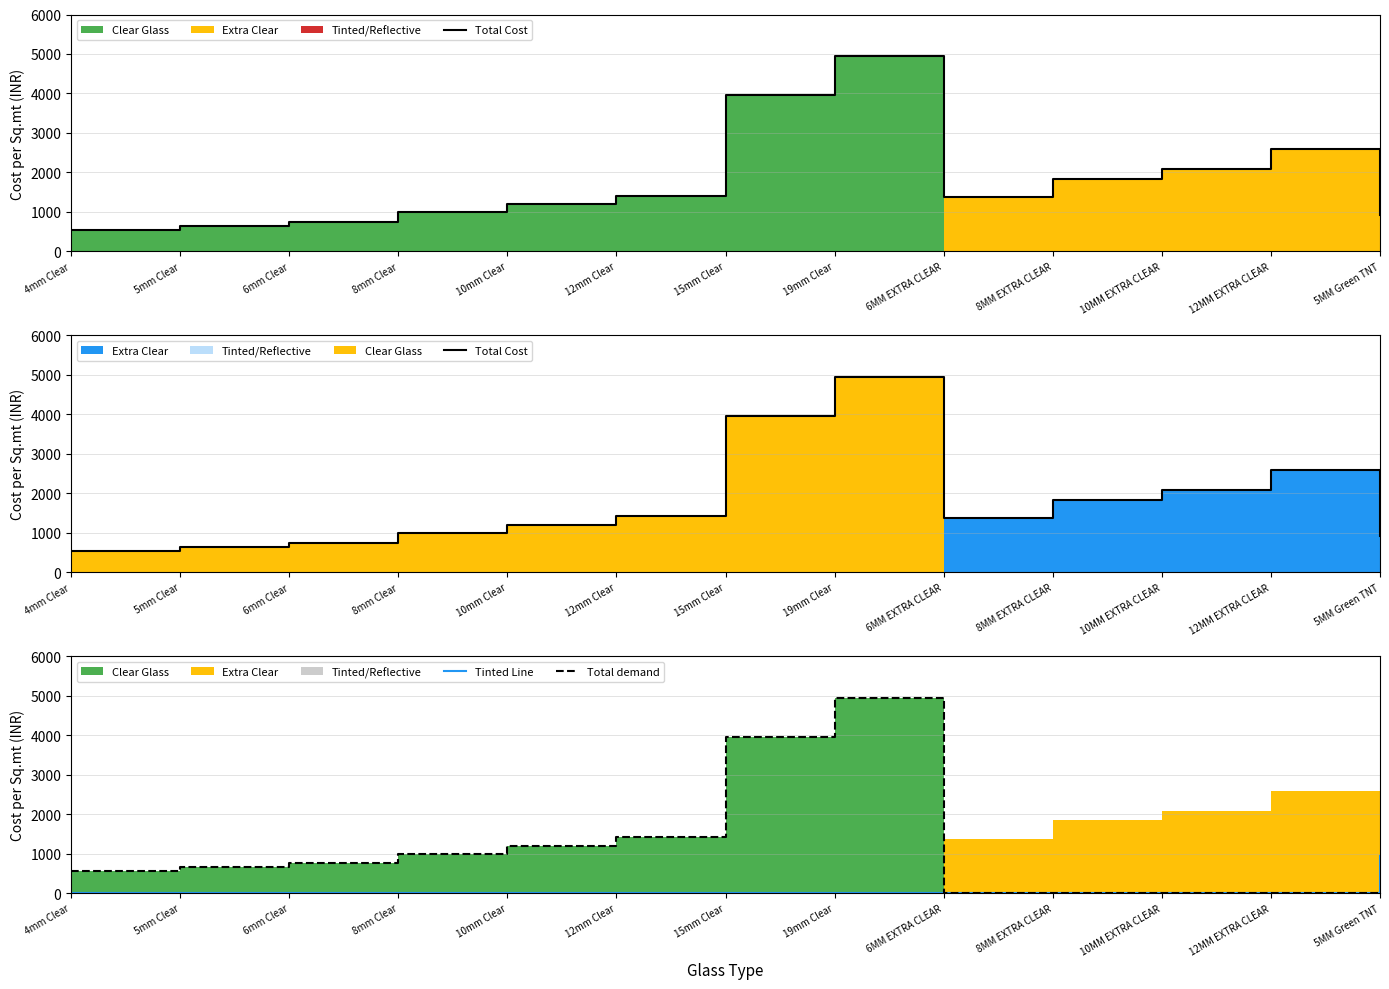

How many interior local peaks does the Total Cost series have?

2